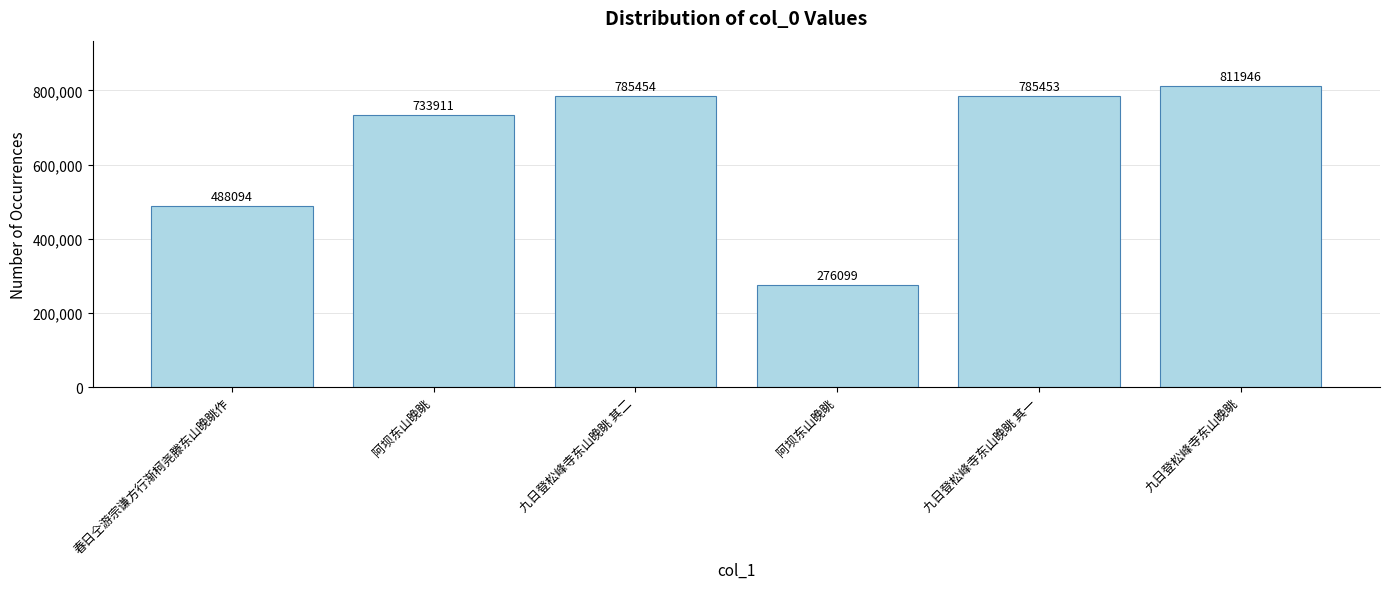

Between 春日仝游宗谦方行渐柯尧滕东山晚眺作 and 九日登松峰寺东山晚眺 其一, which is larger?

九日登松峰寺东山晚眺 其一